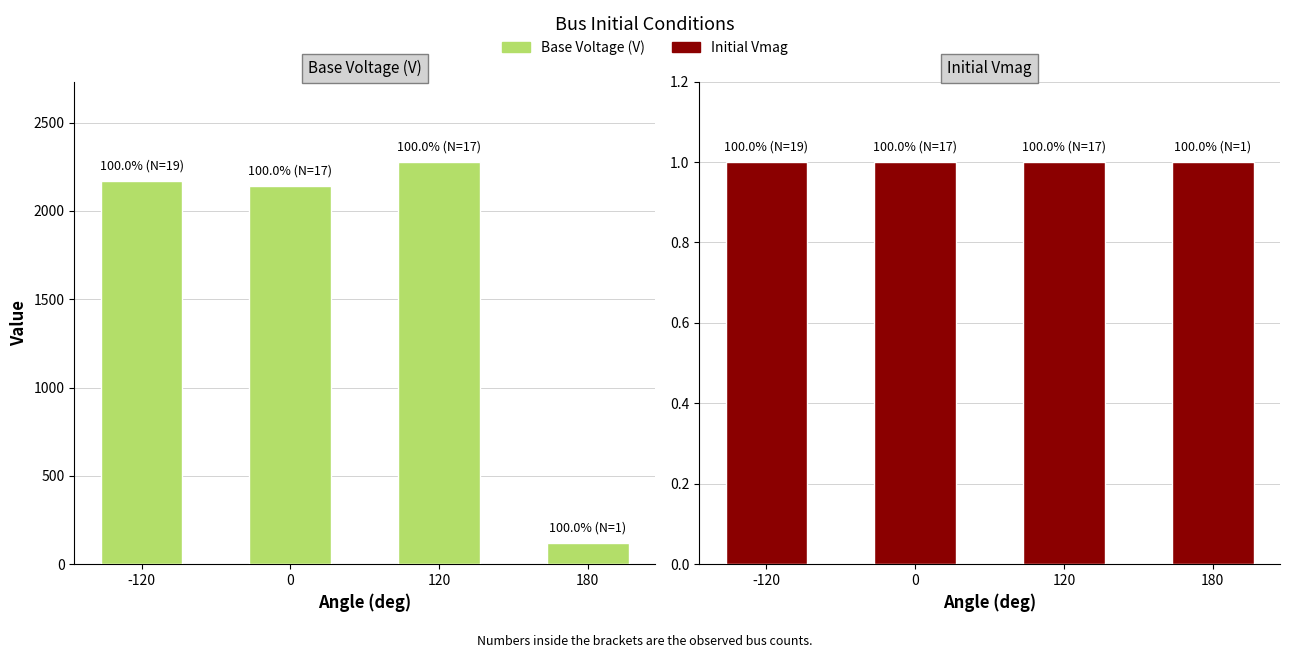

What is the difference between the second highest and second lowest values in the Base Voltage (V) series?

27.3